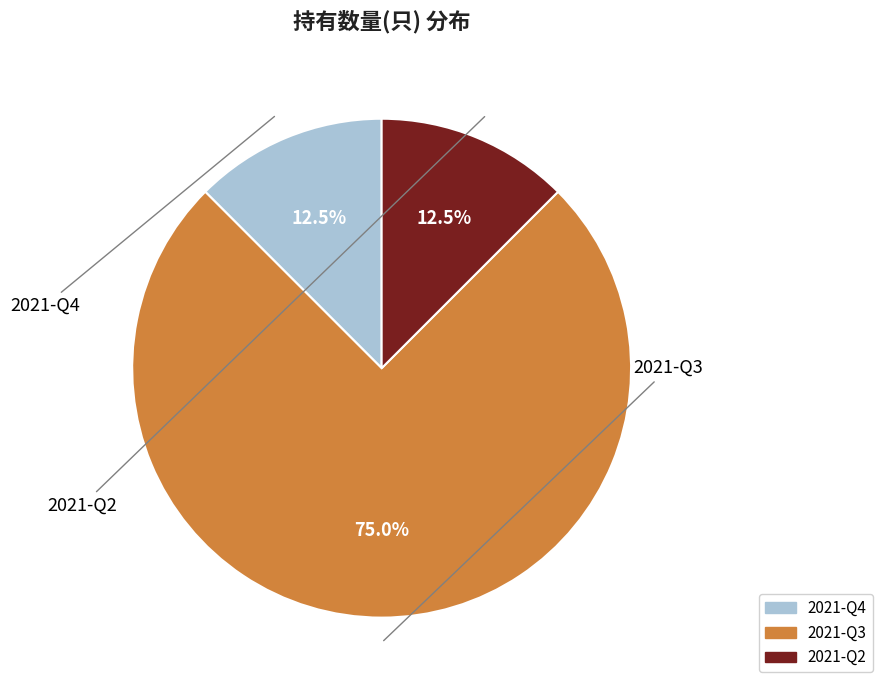

What percentage is NOT represented by 2021-Q3?

25.0%